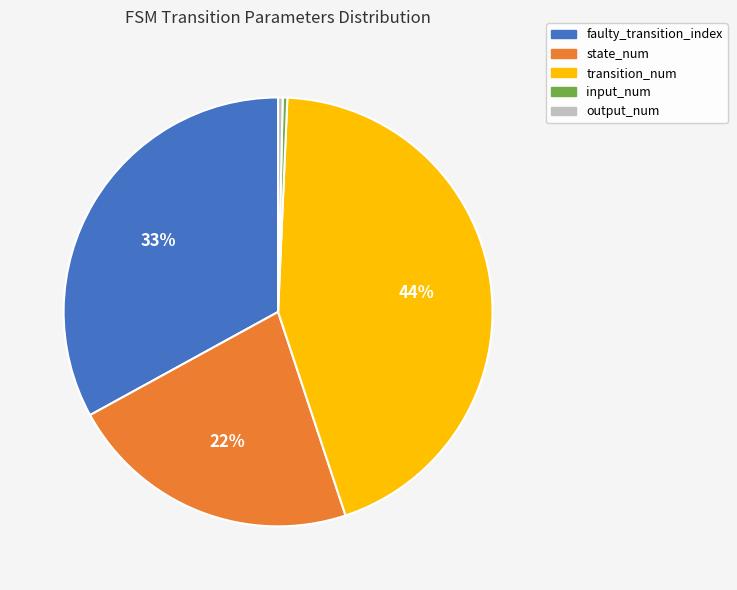

Is the sum of output_num and state_num greater than half?

No